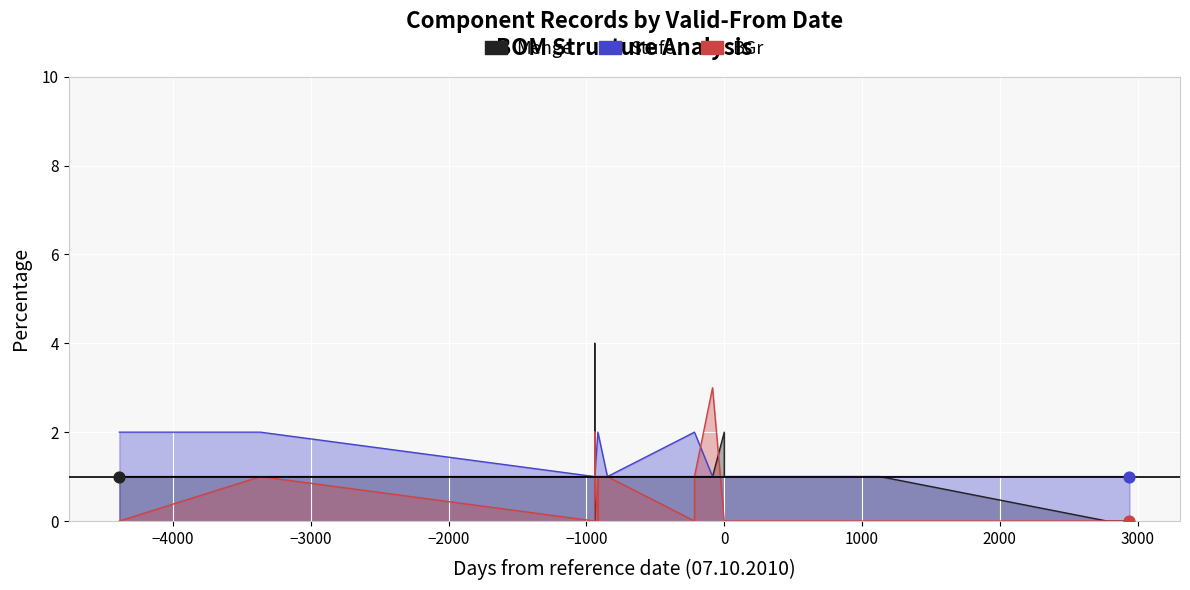

Is the value of Menge at 11.03.2008 greater than the value of BGr at 20.07.2001?

No